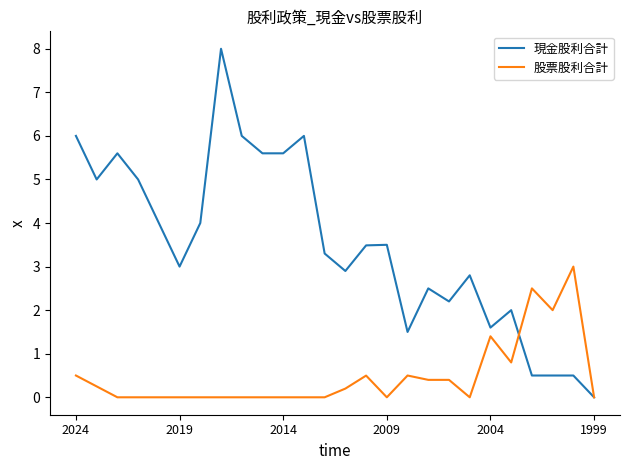

What is the difference between the maximum and minimum values in the 現金股利合計 series?

8.0